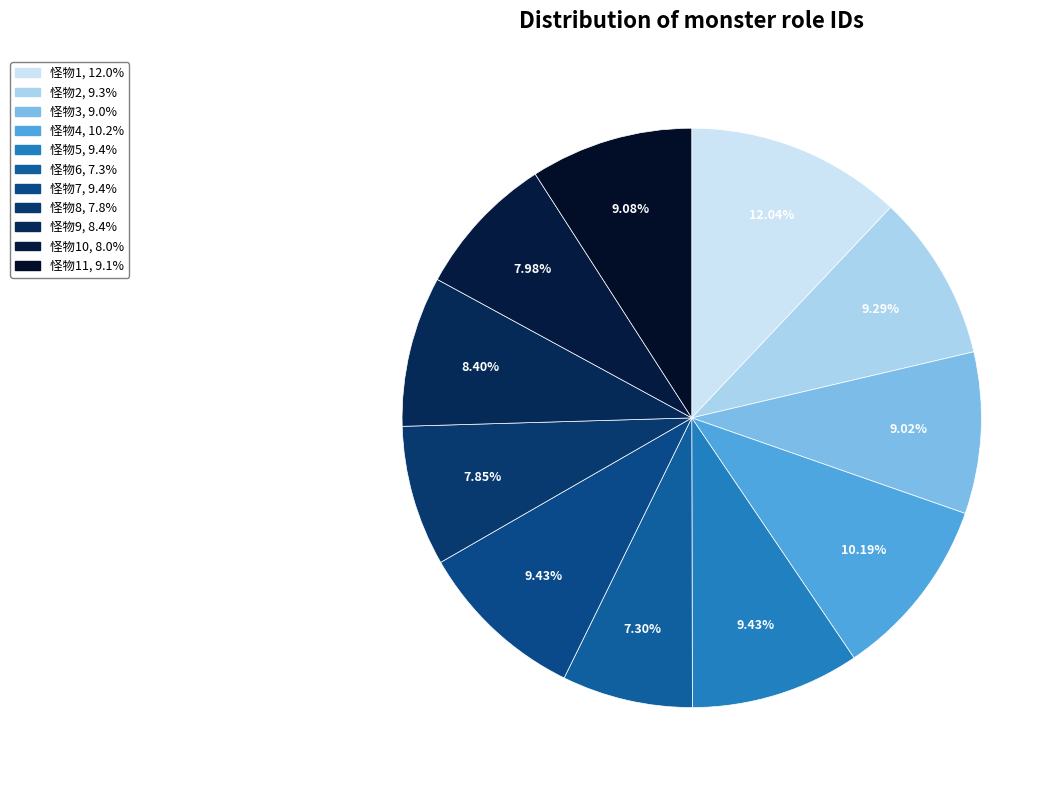

How many segments does this pie chart have?

11